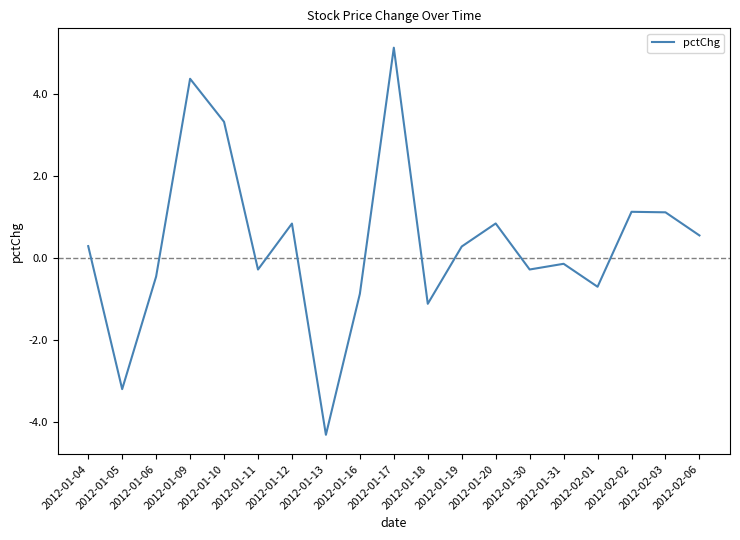

The value at 2012-01-19 is 0.3. True or false?

True